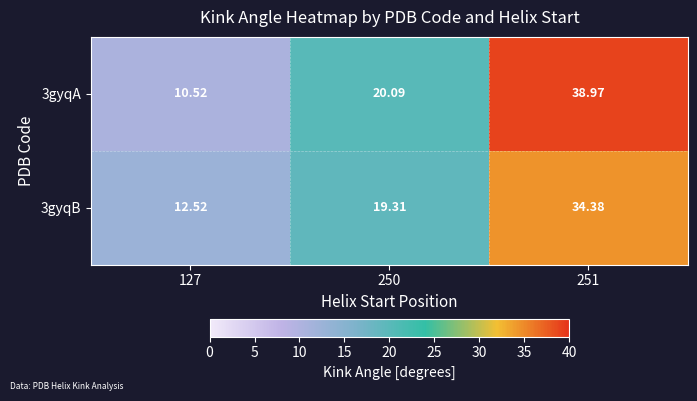

Is the value of 3gyqA at 250 greater than the value of 3gyqB at 127?

Yes